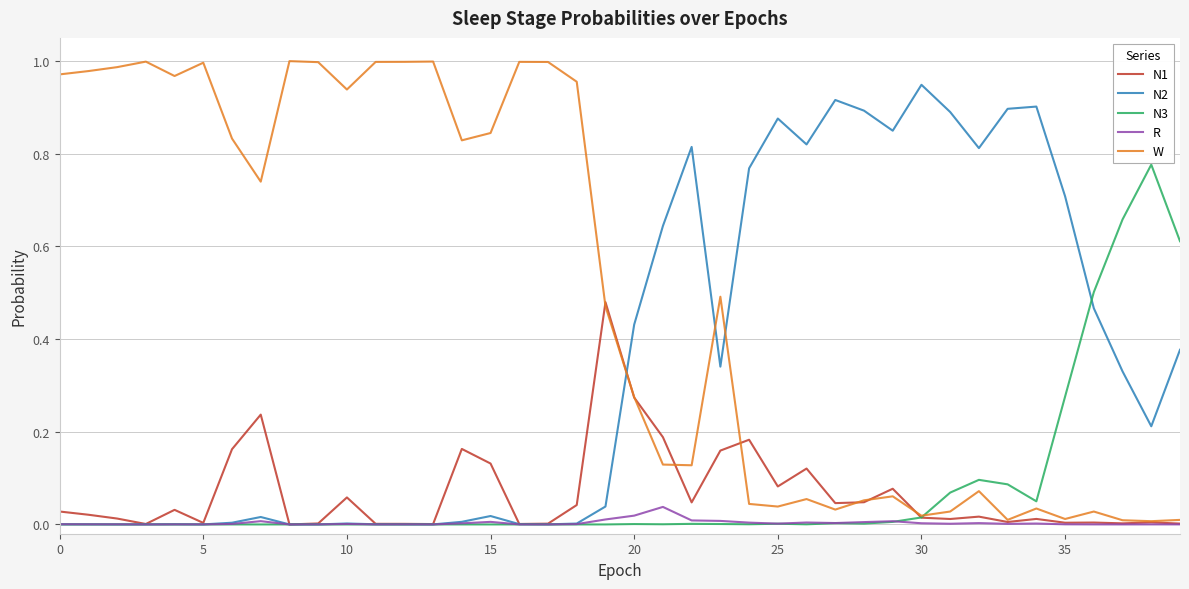

What are all the series names shown in the legend?

N1, N2, N3, R, W